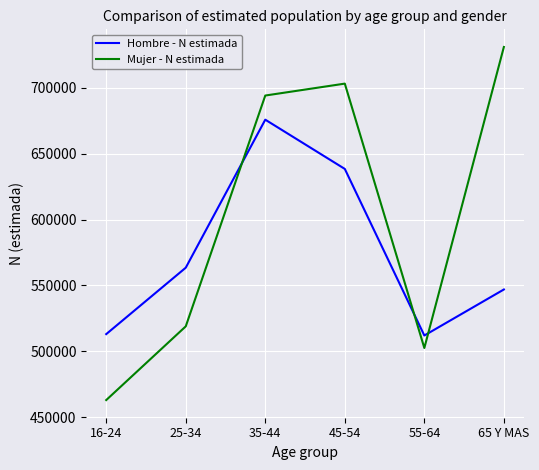

Which series has the largest total across all categories?

Mujer - N estimada